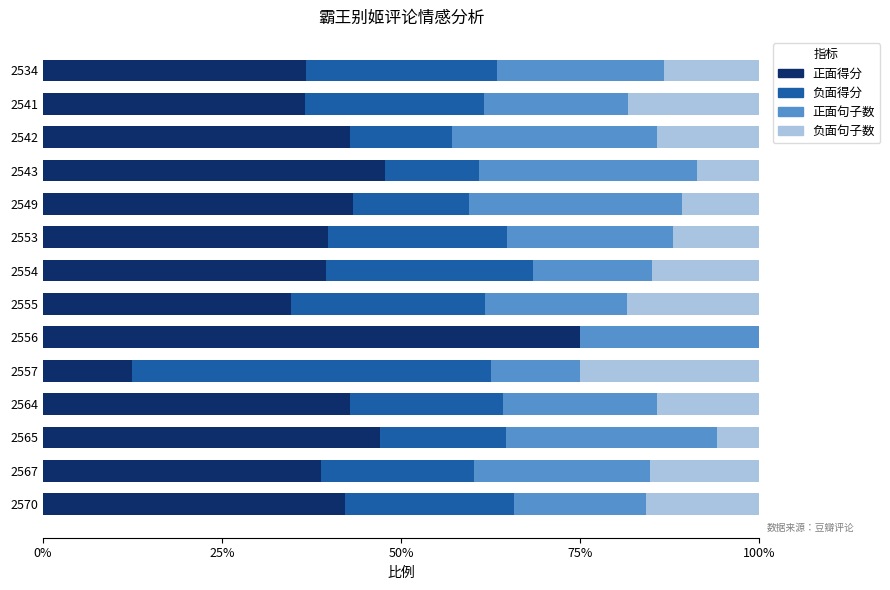

Reading left to right, what are all the values shown in this chart?

正面得分: 0.4	0.4	0.5	0.4	0.1	0.8	0.3	0.4	0.4	0.4	0.5	0.4	0.4	0.4
负面得分: 0.2	0.2	0.2	0.2	0.5	0.0	0.3	0.3	0.2	0.2	0.1	0.1	0.2	0.3
正面句子数: 0.2	0.2	0.3	0.2	0.1	0.2	0.2	0.2	0.2	0.3	0.3	0.3	0.2	0.2
负面句子数: 0.2	0.2	0.1	0.1	0.2	0.0	0.2	0.1	0.1	0.1	0.1	0.1	0.2	0.1